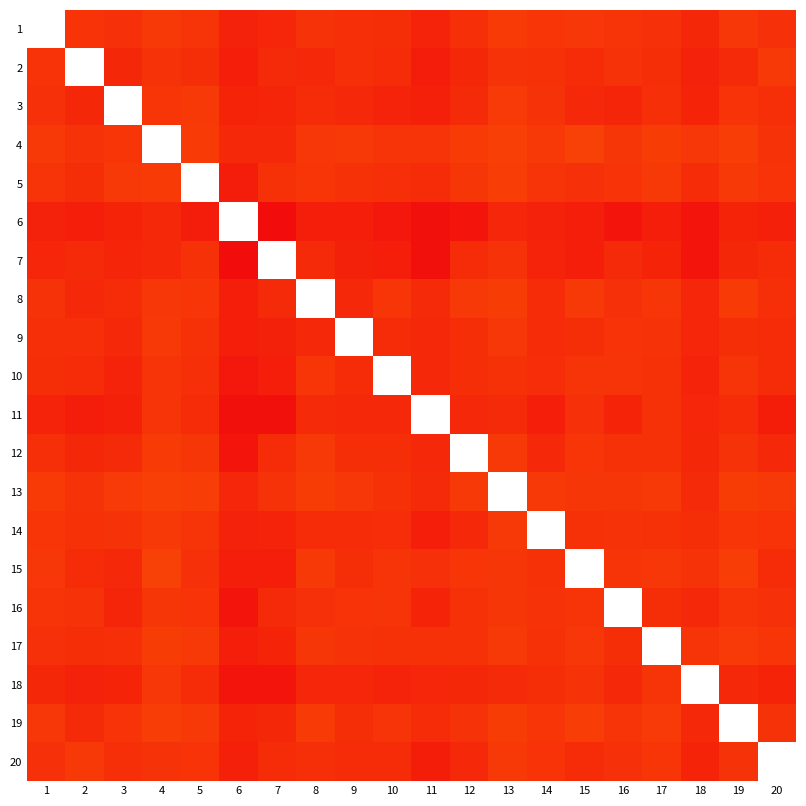

Between 15 and 9, which is larger?

15